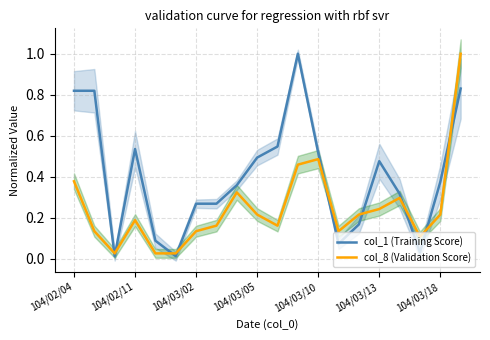

What is the maximum value for col_1 (Training Score)?

1.0